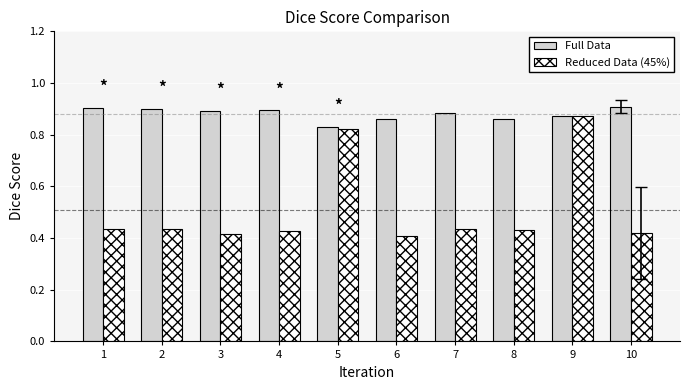

What is the difference between the Full Data values at 4 and 5?

0.1